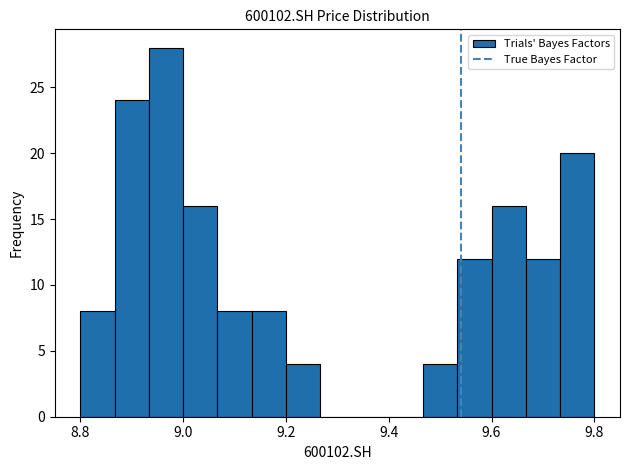

Read against the x-axis, roughly where is the centre of the tallest bar?

8.96